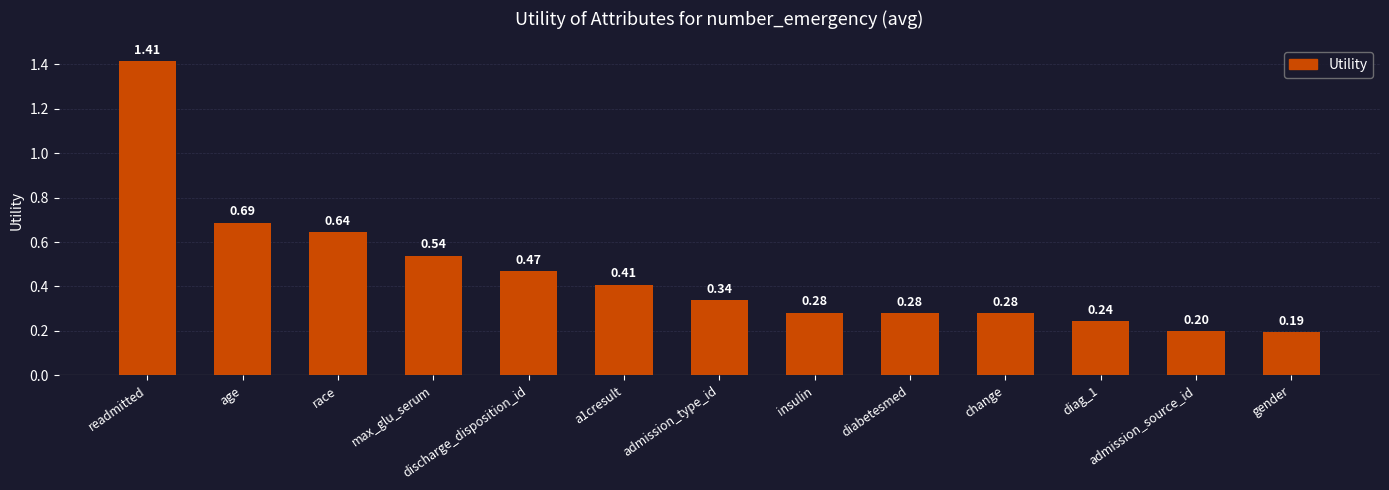

Which label corresponds to the smallest value in the chart?

gender